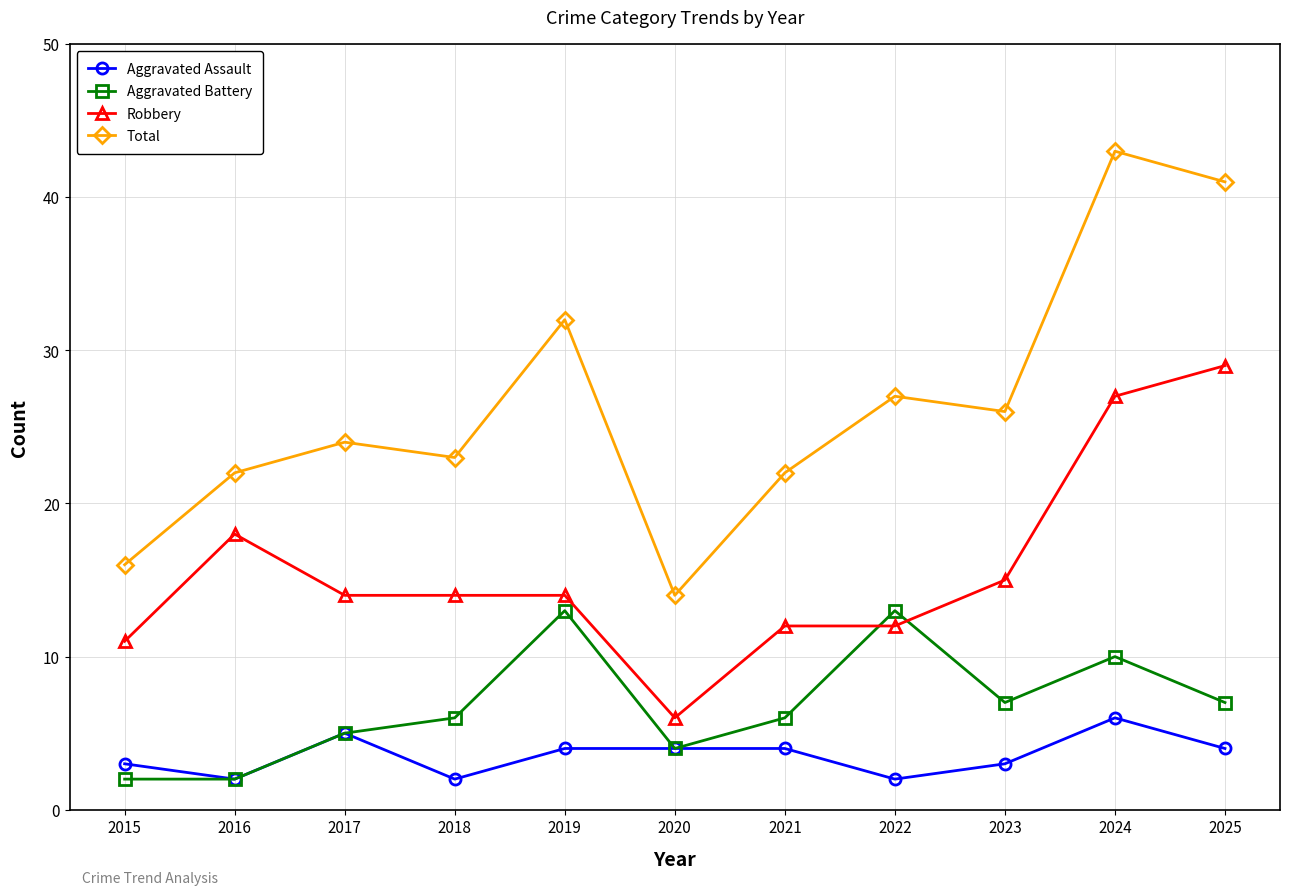

What value does the Aggravated Battery series have at 2023, to the nearest 10?

10